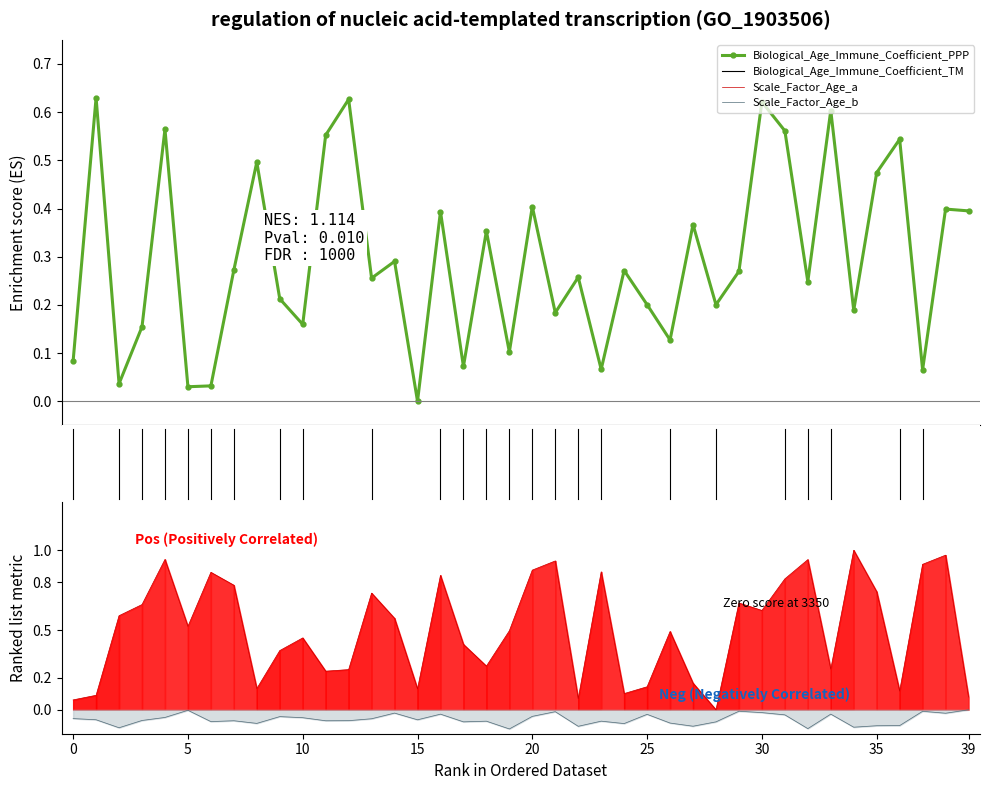

How many intersections are there between Biological_Age_Immune_Coefficient_PPP and Scale_Factor_Age_a?

18